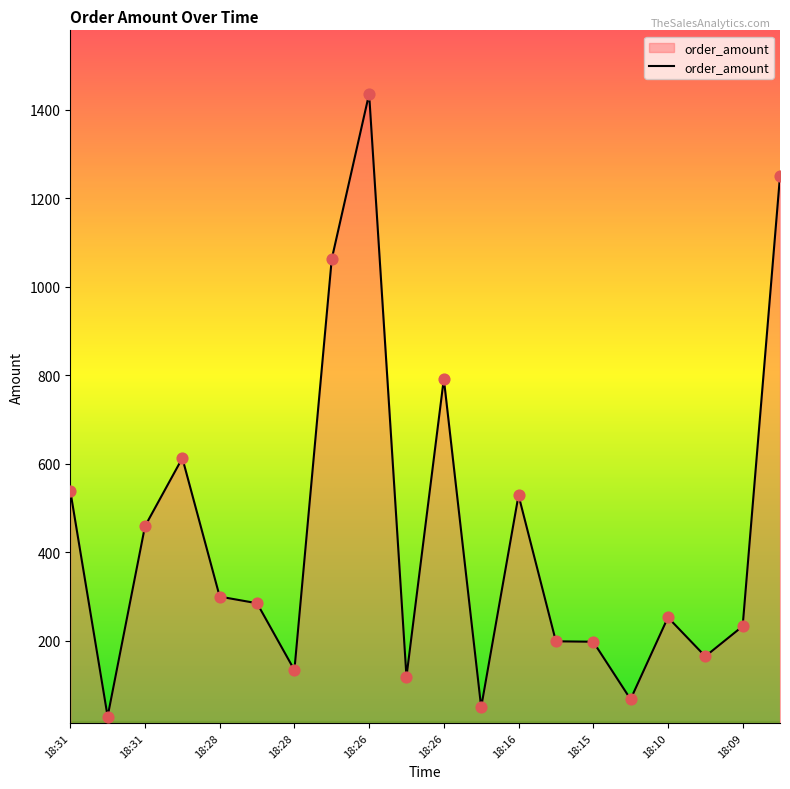

What is the maximum value shown in the chart?

1436